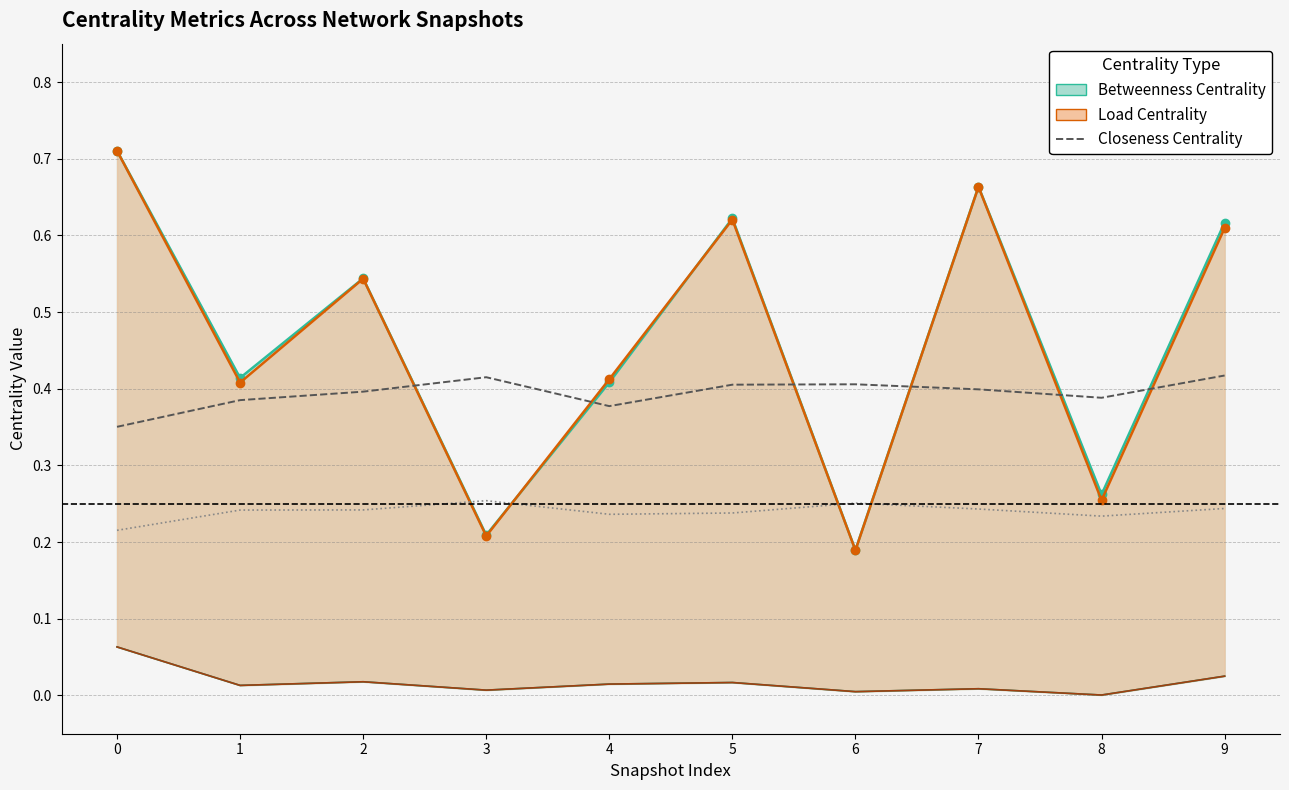

What is the difference between the highest and lowest values at 9?

0.6